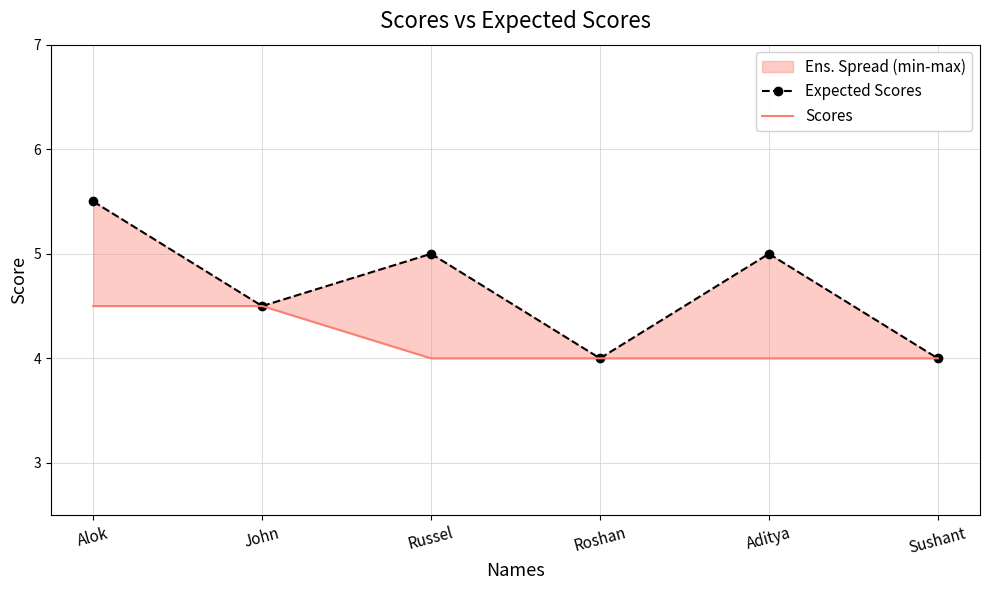

What is the value of the Scores point at the 4th from the left?

4.0